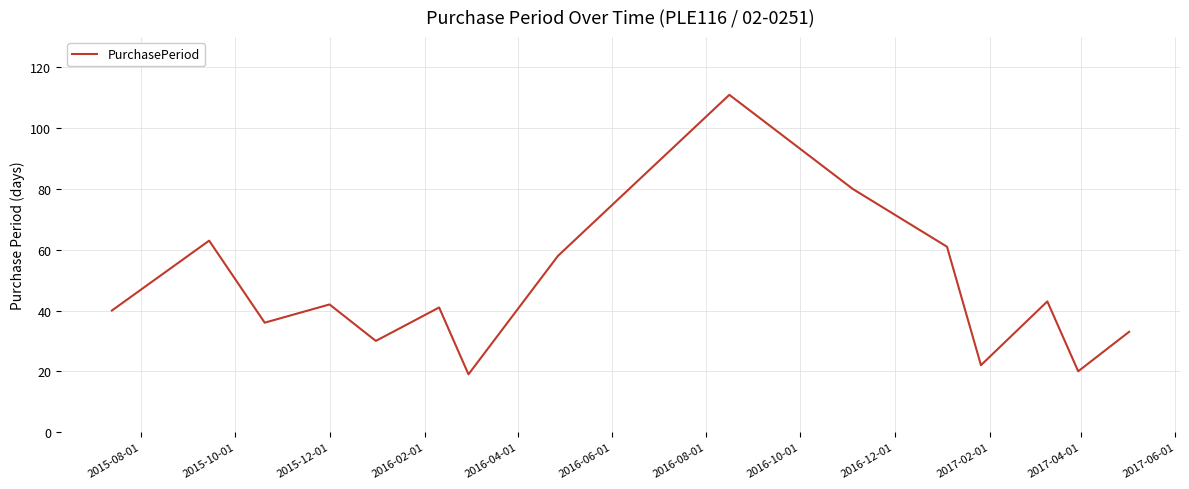

What is the minimum value shown in the chart?

19